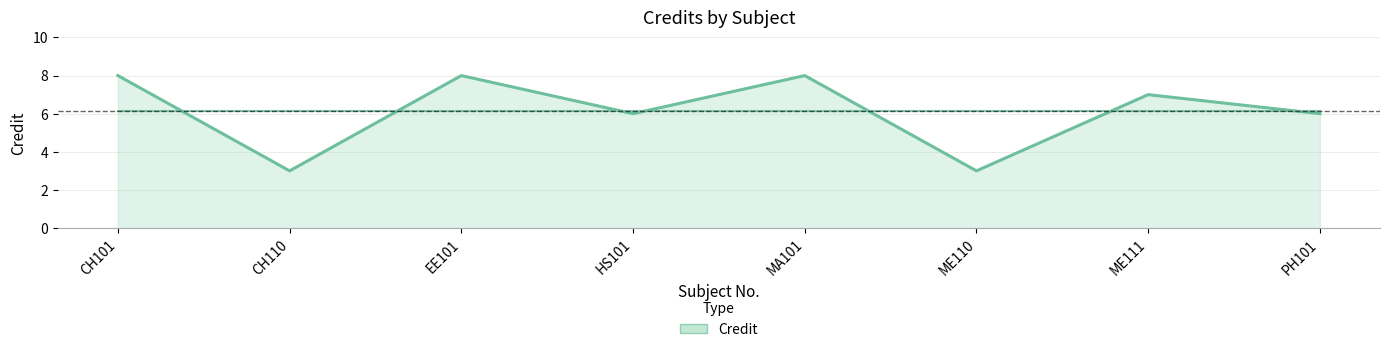

The value at PH101 is 3. True or false?

False